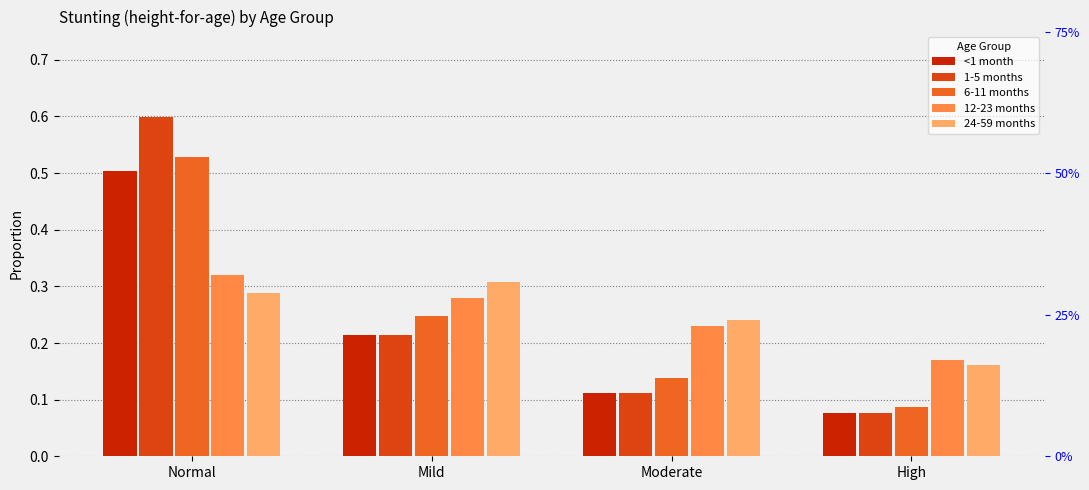

Which series has the widest spread of values?

1-5 months